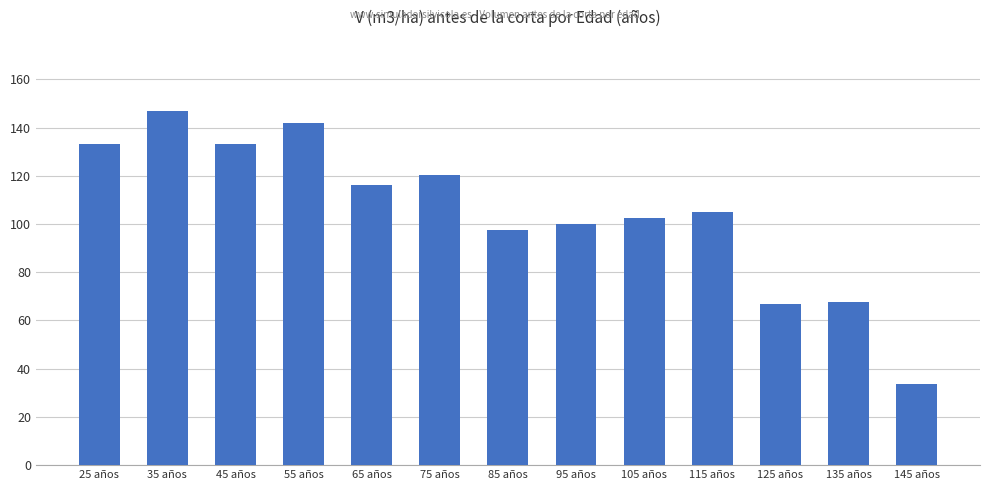

Is it true that the value at 45 años is 133.1?

True